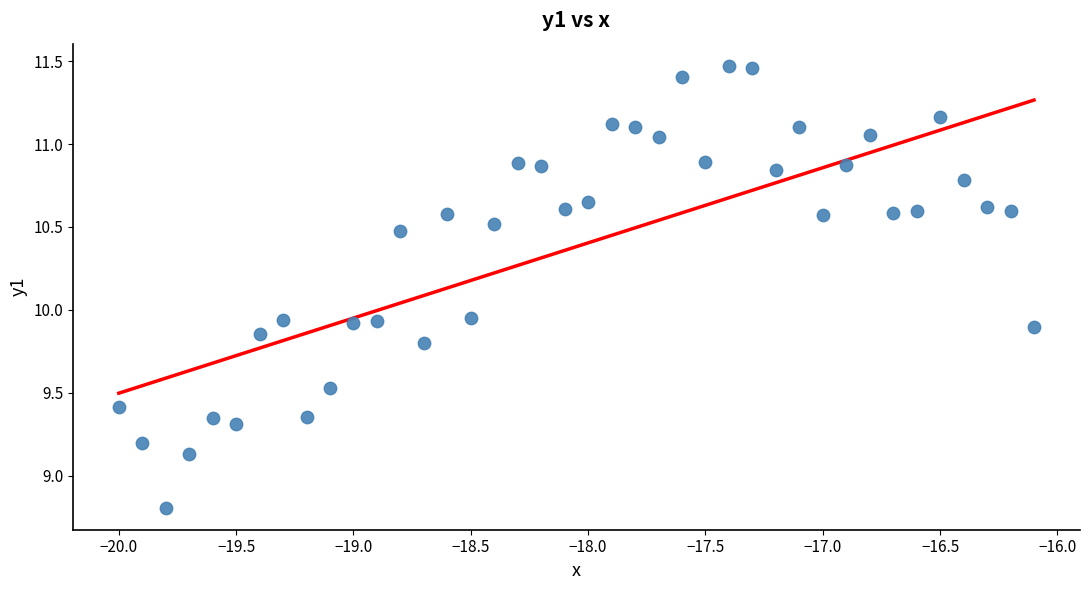

What is the range of Y values (max minus min)?

2.7